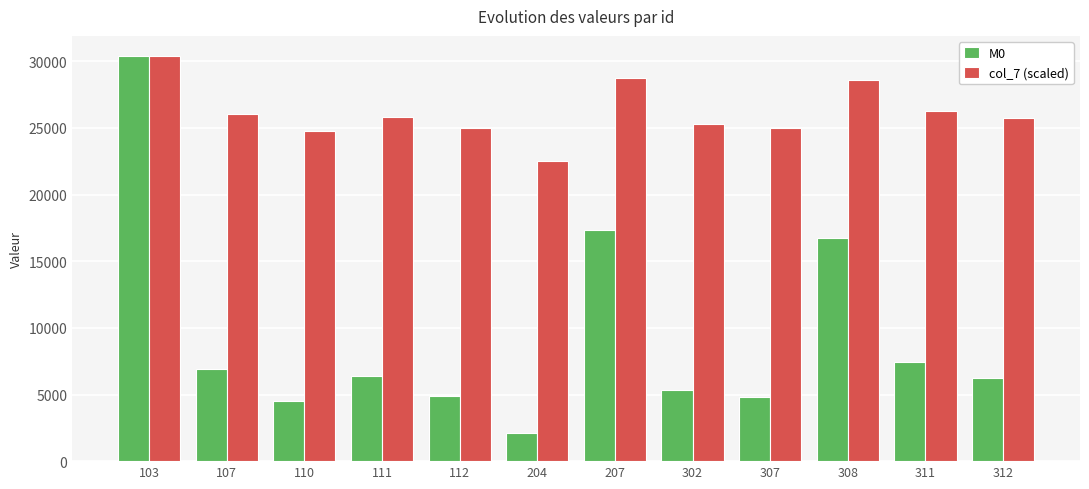

At 308, list the series in order from smallest to largest.

M0, col_7 (scaled)